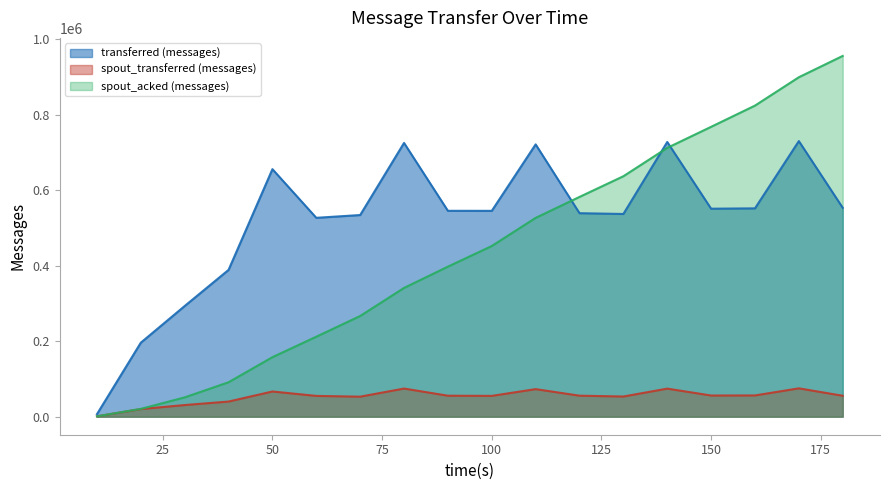

Which series ends up on top after the final intersection of spout_transferred (messages) and spout_acked (messages)?

spout_acked (messages)